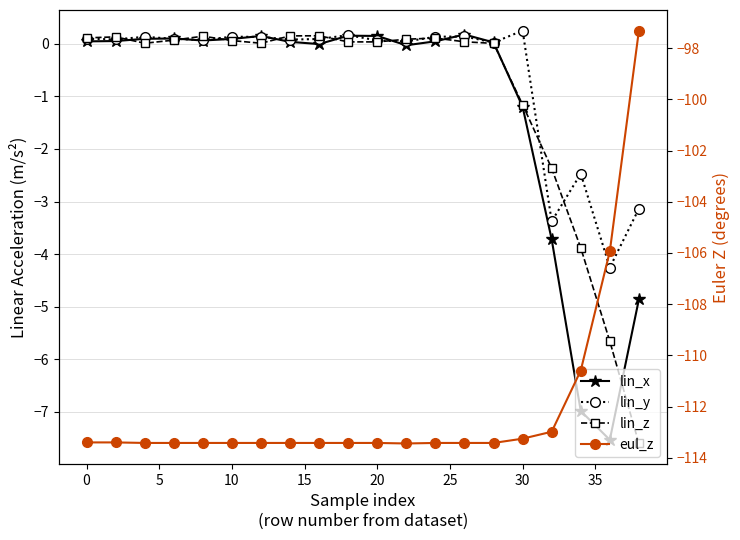

Count the number of data series in this chart.

4